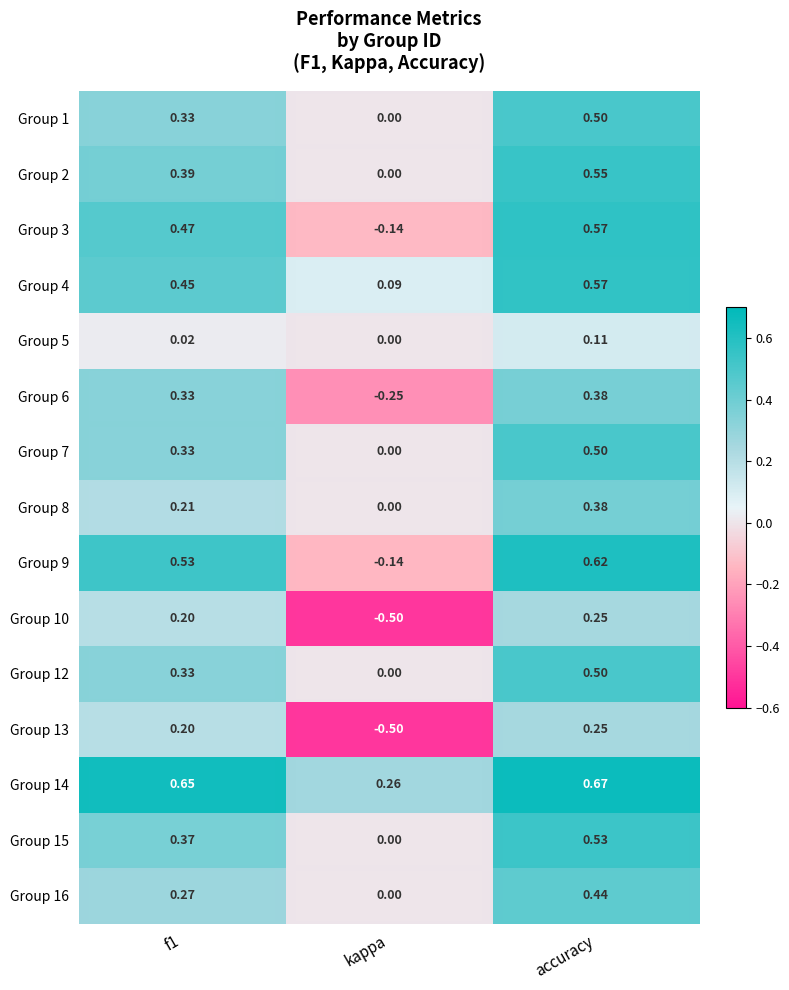

Which category has the lowest value in the Group 5 series?

kappa